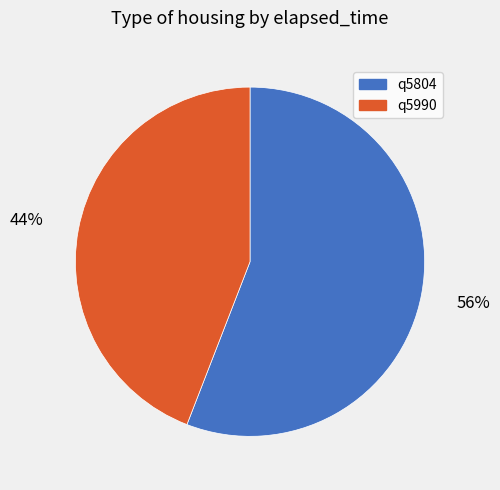

What is the ratio of the value at q5990 to the value at q5804?

0.8